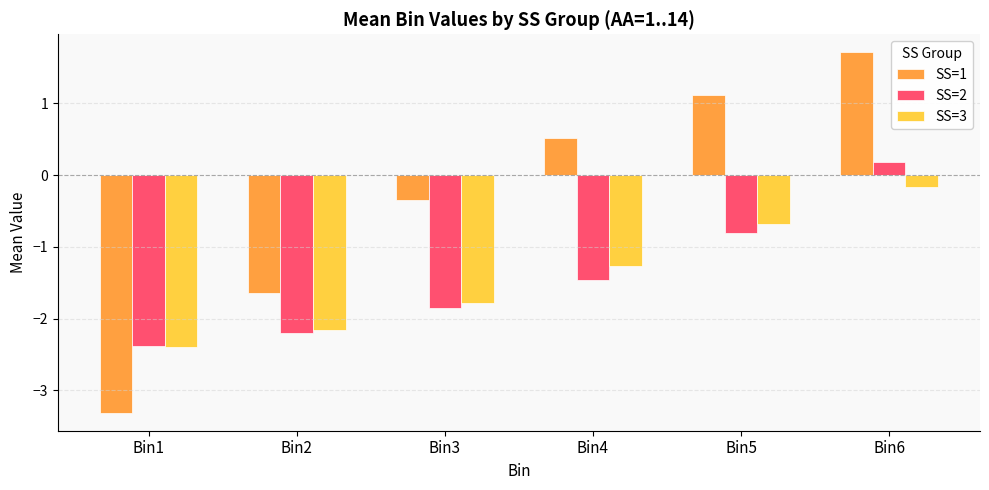

Is it true that SS=2 equals -0.8 at Bin5?

True